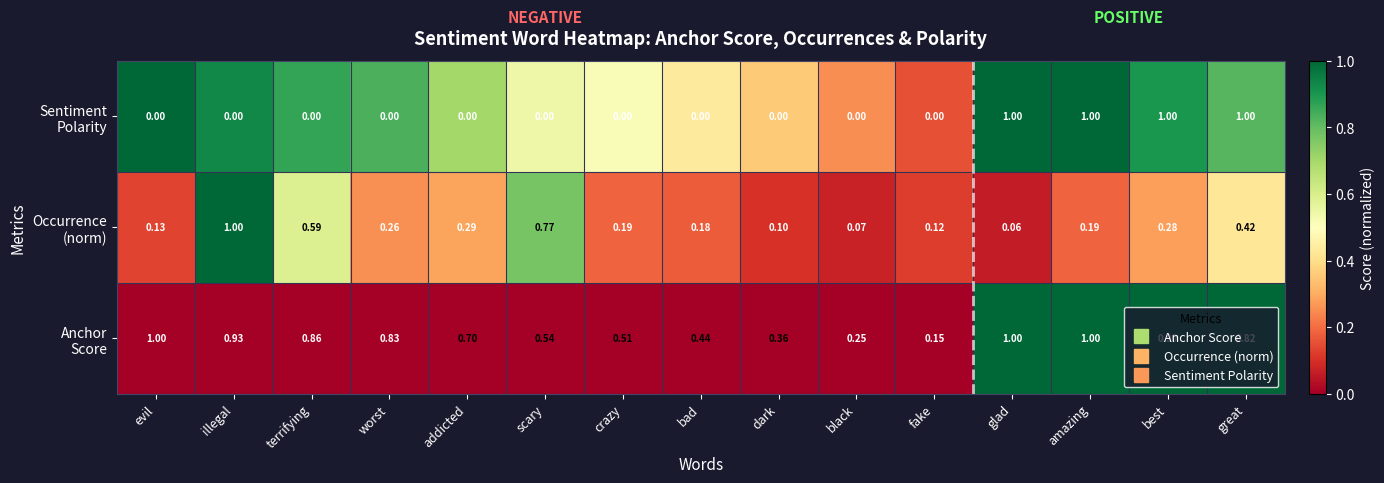

At which category is the sum across all series the highest?

great